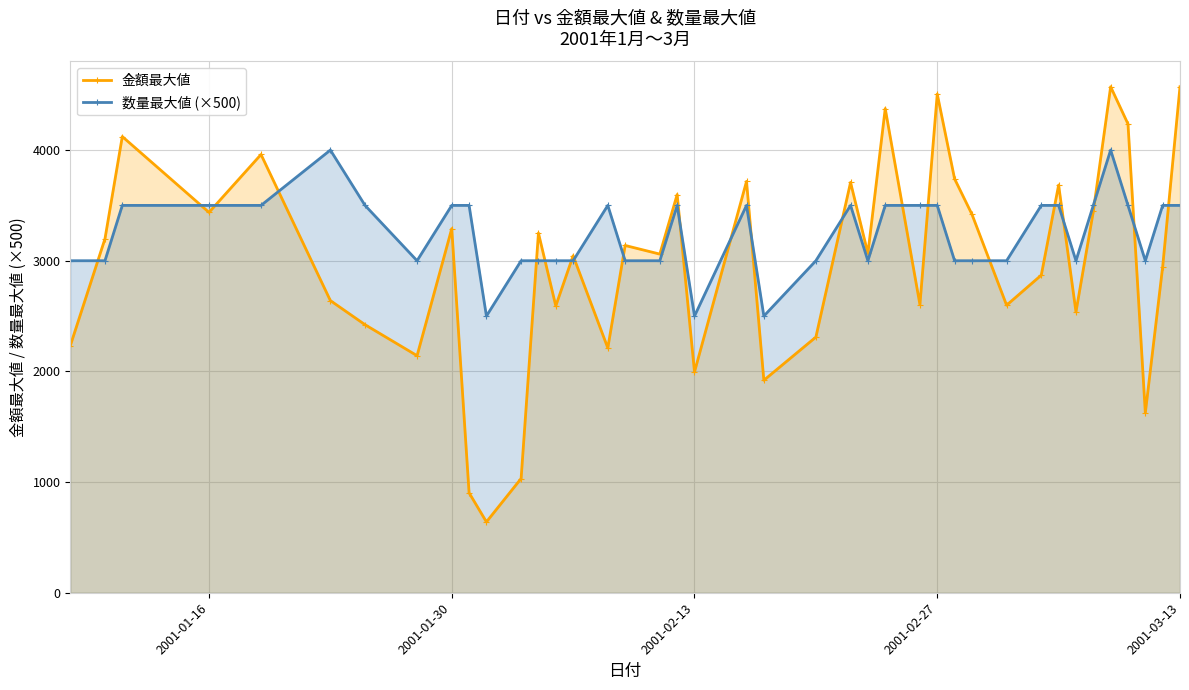

True or false: 数量最大値 (×500) and 金額最大値 cross at least once.

True